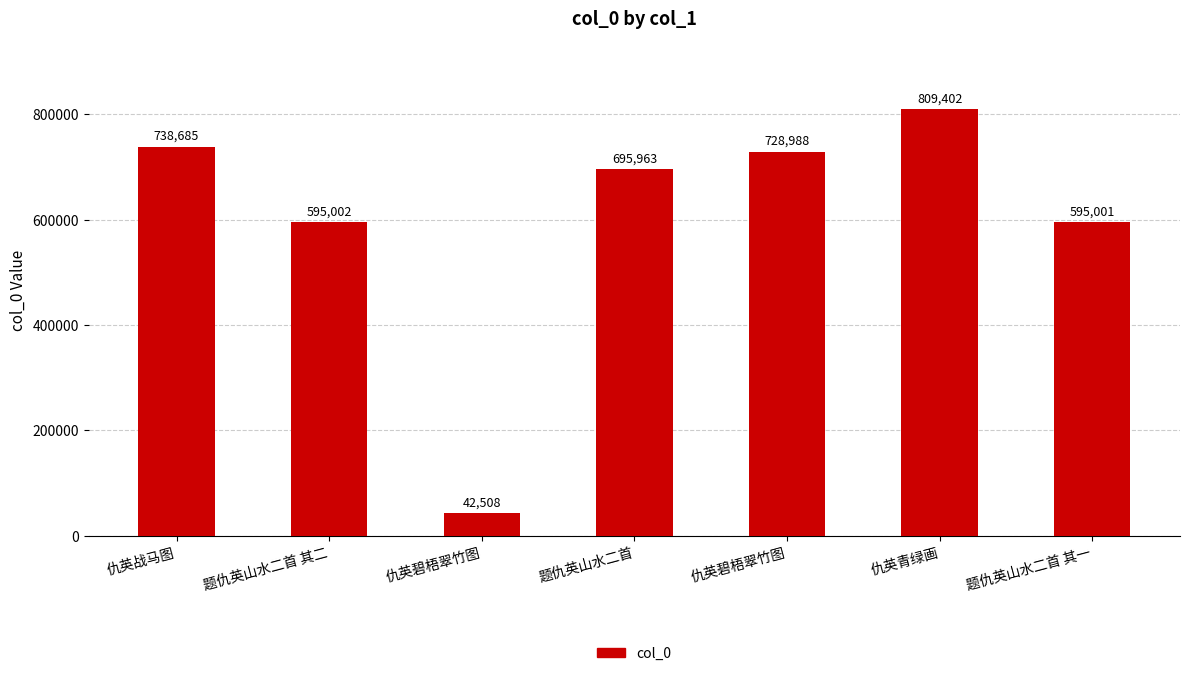

Reading left to right, extract all data points from this chart.

738685	595002	42508	695963	728988	809402	595001